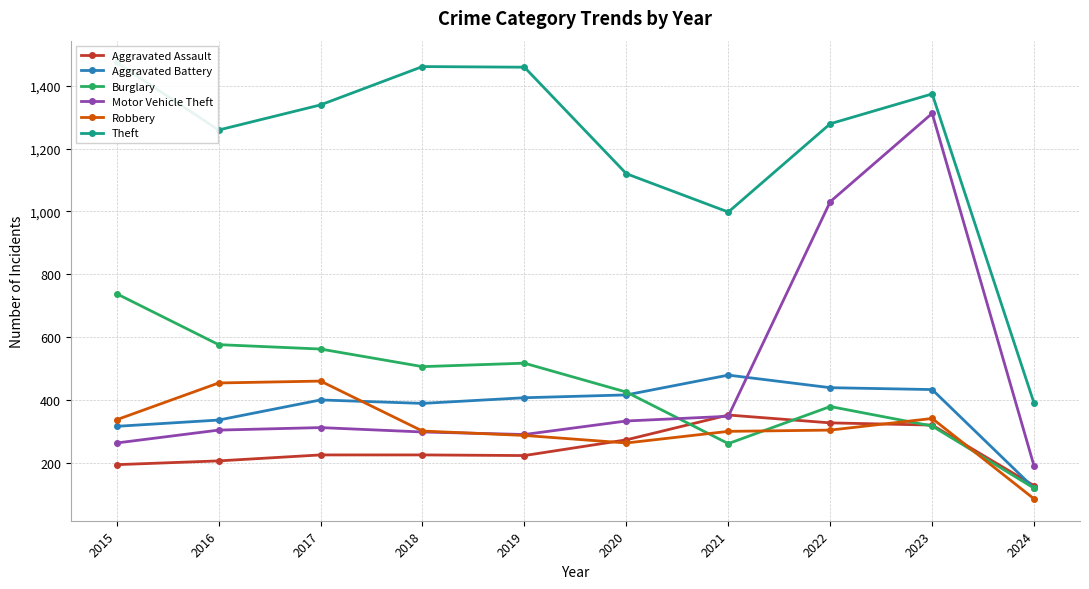

How many times do Motor Vehicle Theft and Burglary cross each other?

1